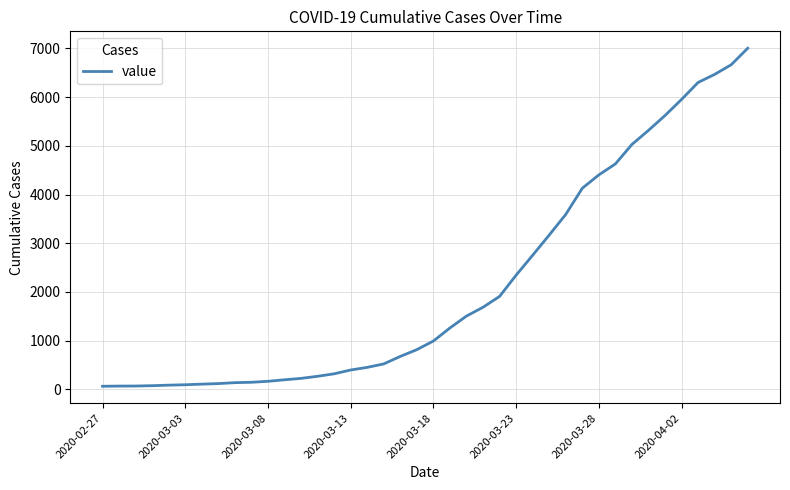

What is the maximum value shown in the chart?

7003